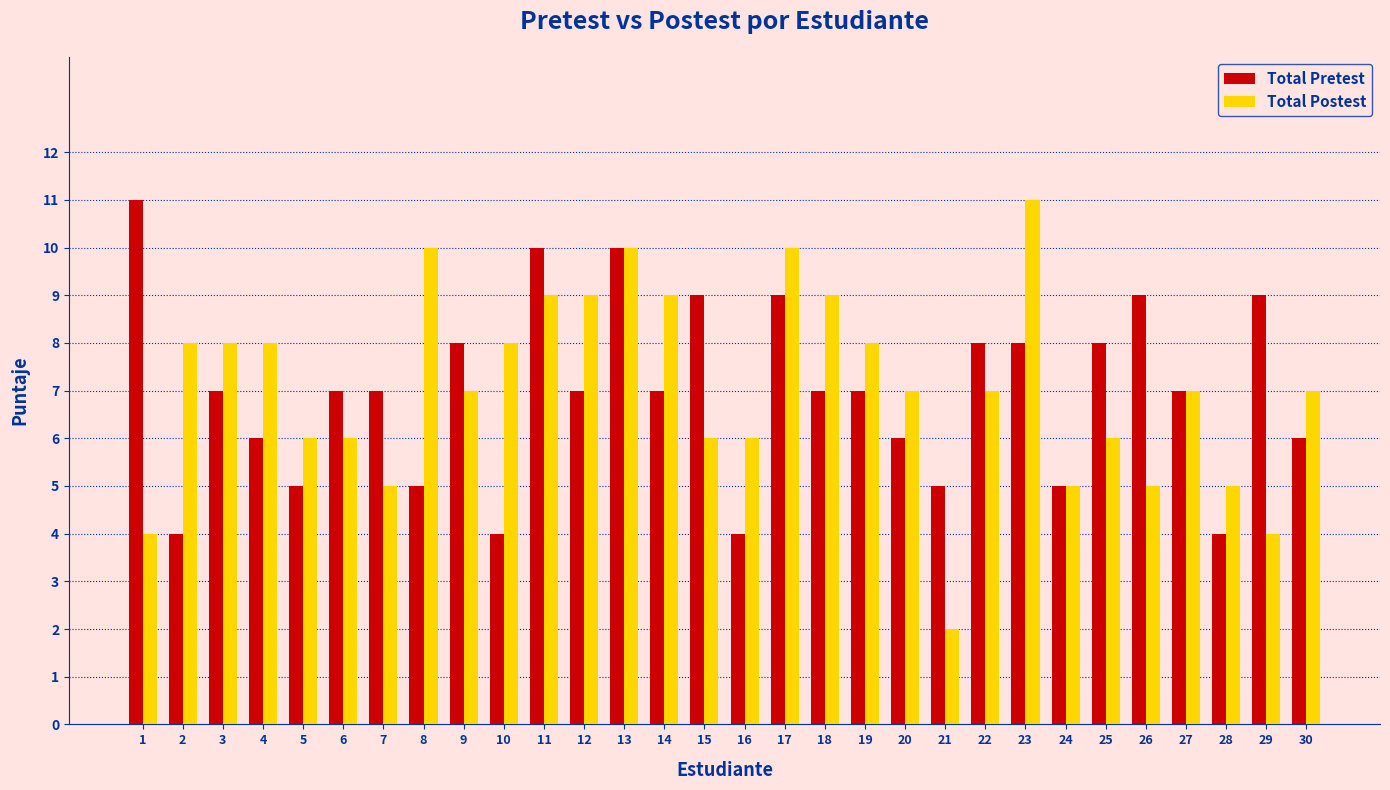

Read the Total Postest value at 26.

5